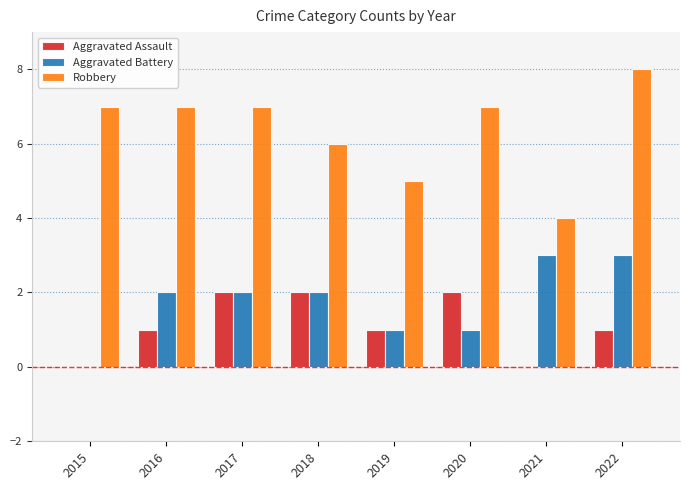

What are all the series names shown in the legend?

Aggravated Assault, Aggravated Battery, Robbery